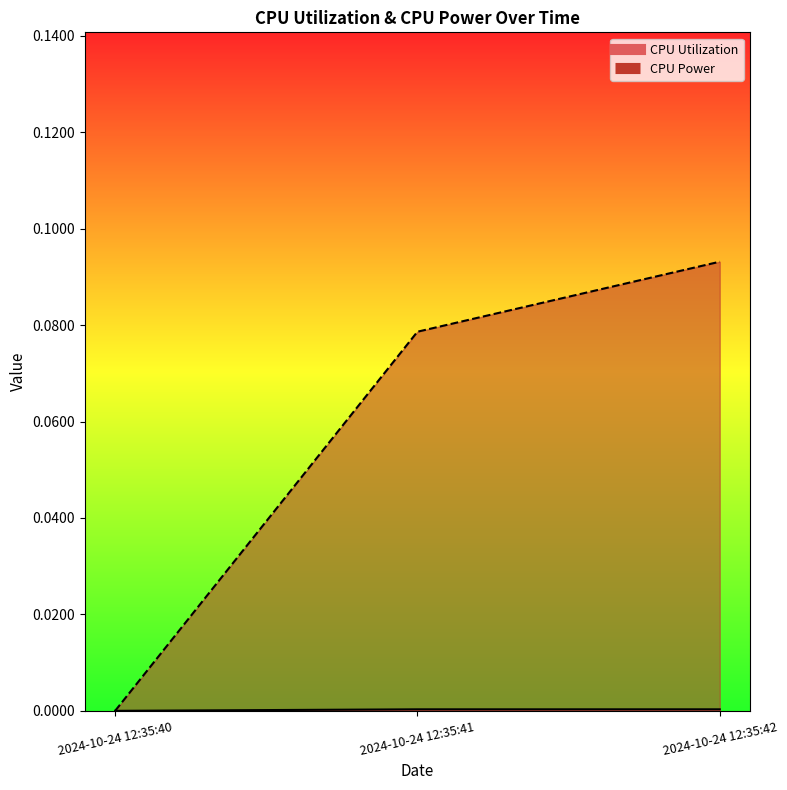

How many CPU Utilization values are between 0 and 1?

3